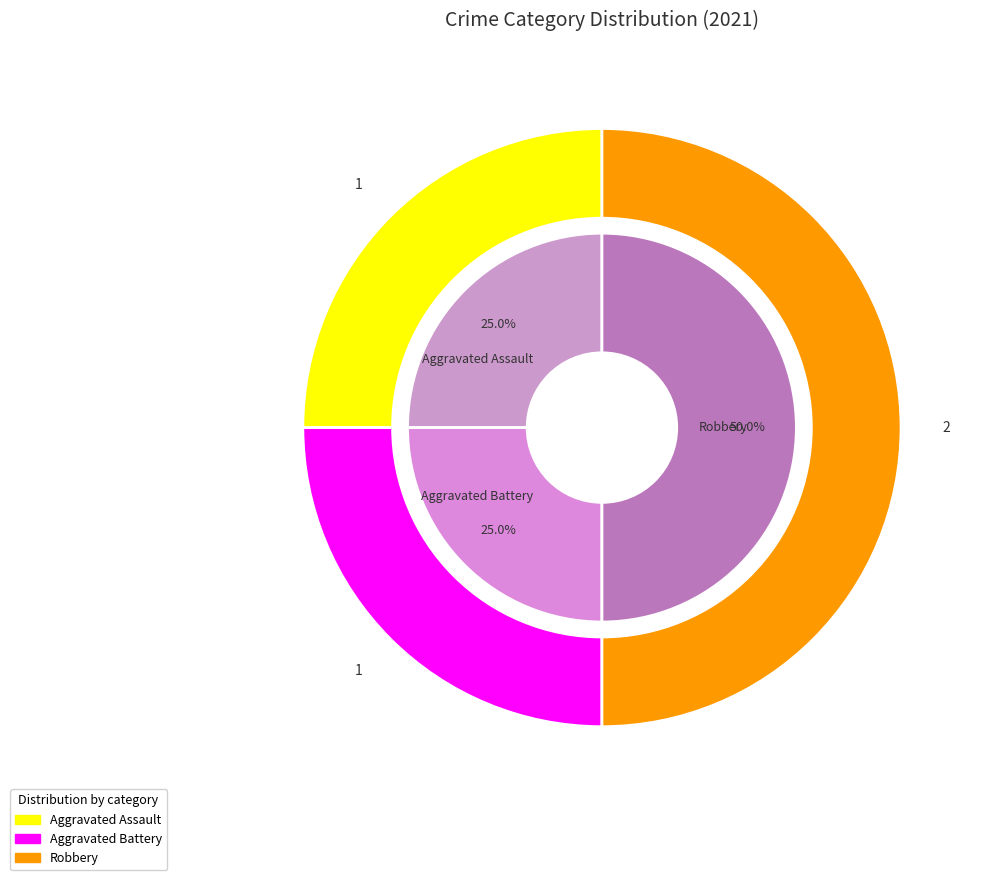

How much of the chart is everything except Aggravated Battery?

75.0%